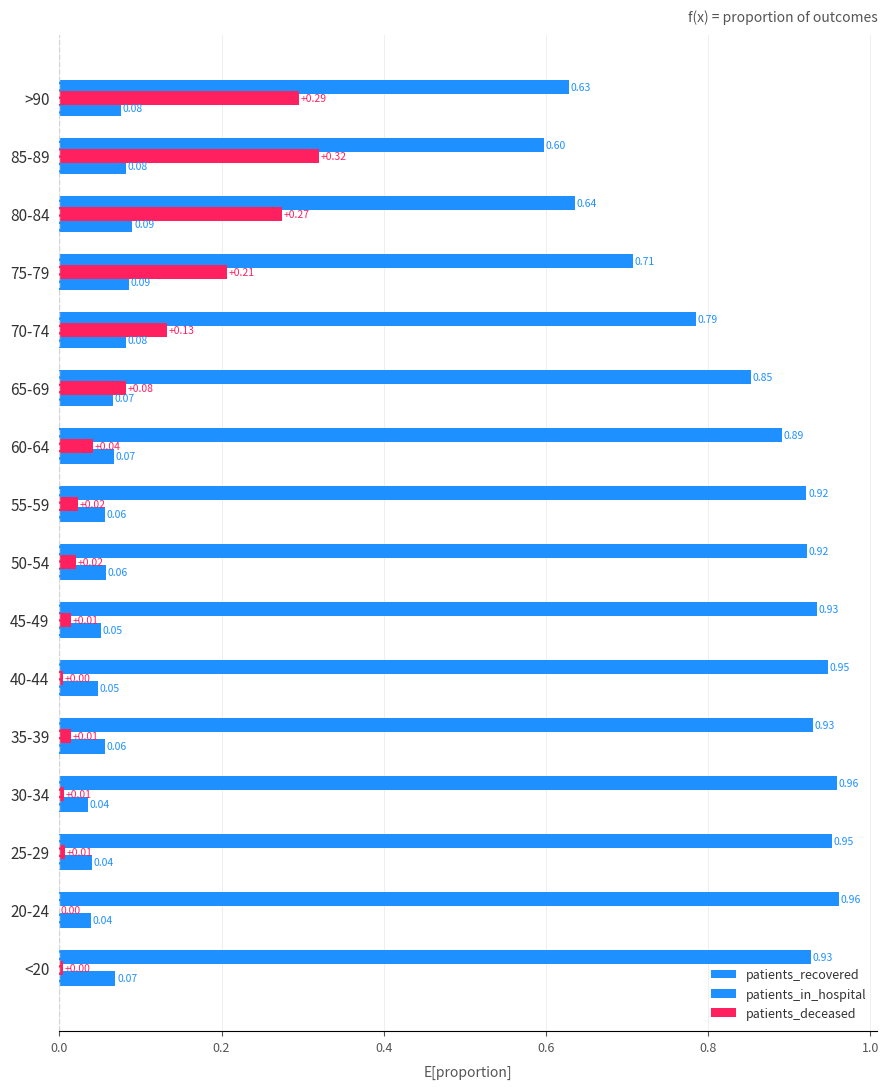

How many data points in patients_deceased are above 0?

15